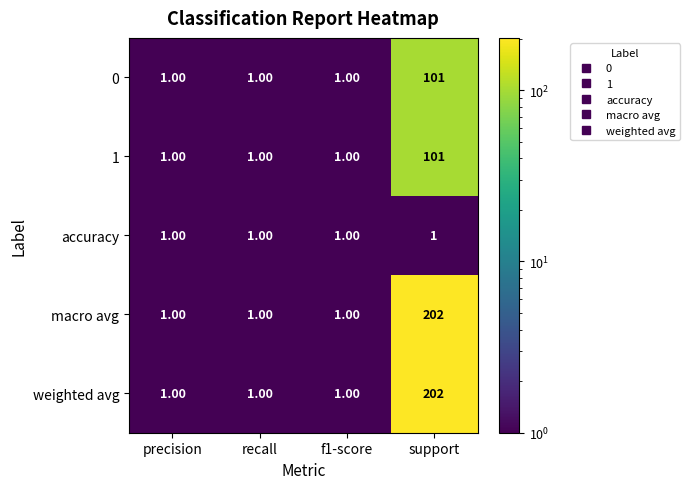

Which category has the highest value across all series?

support